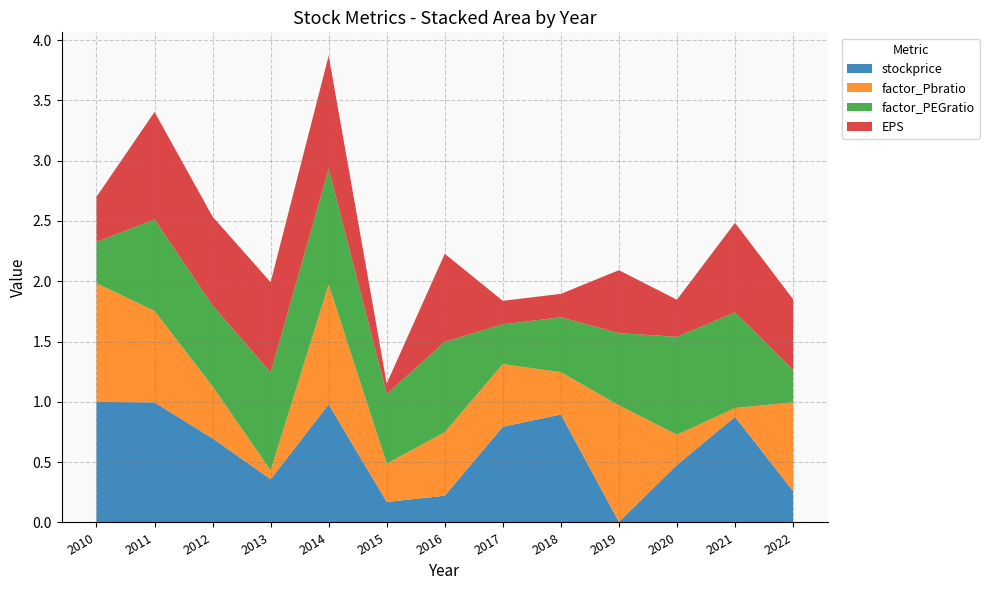

Reading left to right, transcribe all the data shown in this chart.

stockprice: 1.0	1.0	0.7	0.4	1.0	0.2	0.2	0.8	0.9	0.0	0.5	0.9	0.3
factor_Pbratio: 1.0	0.8	0.4	0.1	1.0	0.3	0.5	0.5	0.4	1.0	0.3	0.1	0.7
factor_PEGratio: 0.3	0.8	0.7	0.8	1.0	0.6	0.7	0.3	0.5	0.6	0.8	0.8	0.3
EPS: 0.4	0.9	0.7	0.7	0.9	0.1	0.7	0.2	0.2	0.5	0.3	0.7	0.6